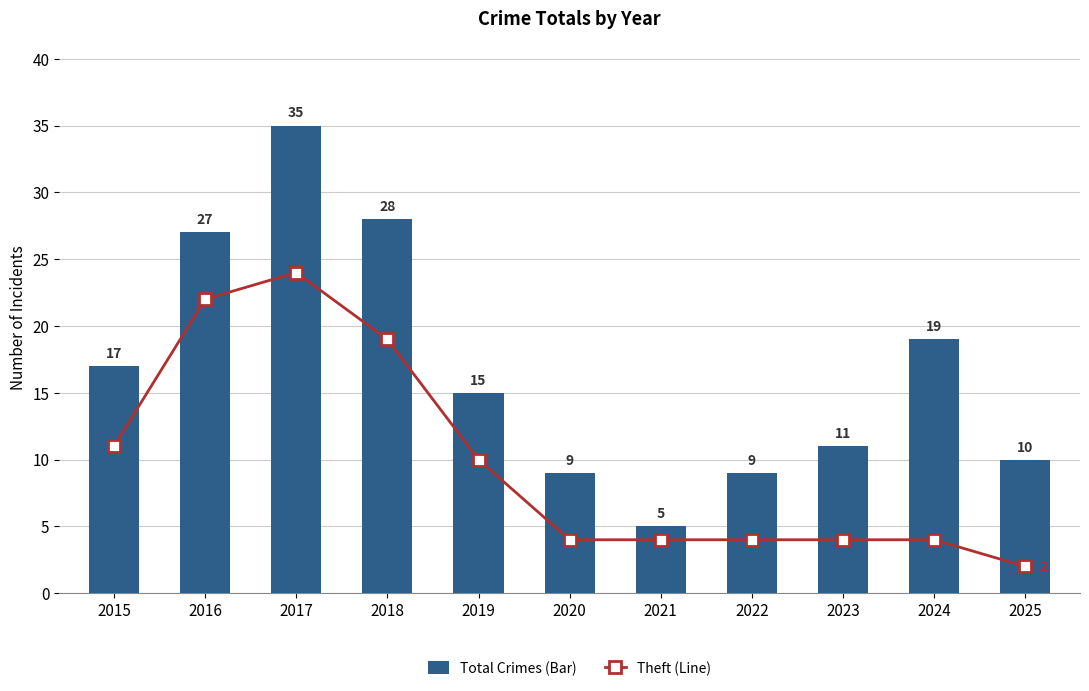

At how many categories does at least one series exceed 12?

6